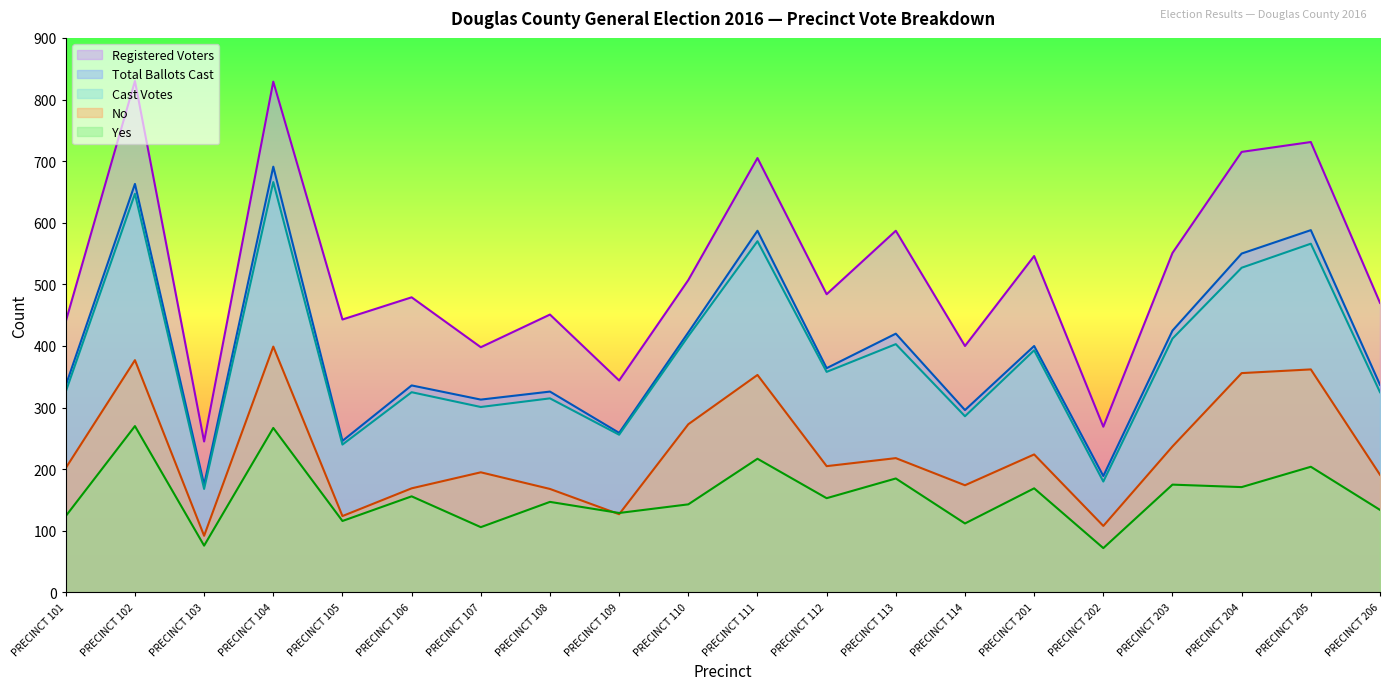

Rank the categories by Registered Voters value from lowest to highest.

PRECINCT 103, PRECINCT 202, PRECINCT 109, PRECINCT 107, PRECINCT 114, PRECINCT 101, PRECINCT 105, PRECINCT 108, PRECINCT 206, PRECINCT 106, PRECINCT 112, PRECINCT 110, PRECINCT 201, PRECINCT 203, PRECINCT 113, PRECINCT 111, PRECINCT 204, PRECINCT 205, PRECINCT 104, PRECINCT 102